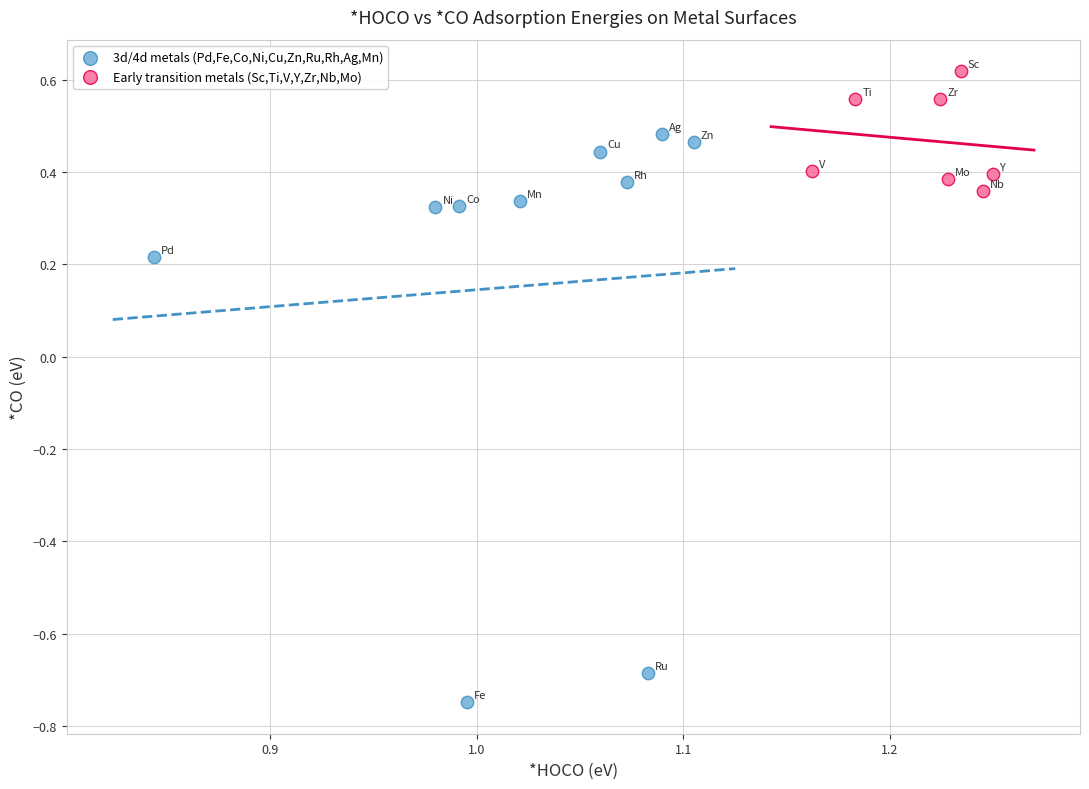

Which series reaches the maximum Y coordinate?

Early transition metals (Sc,Ti,V,Y,Zr,Nb,Mo)